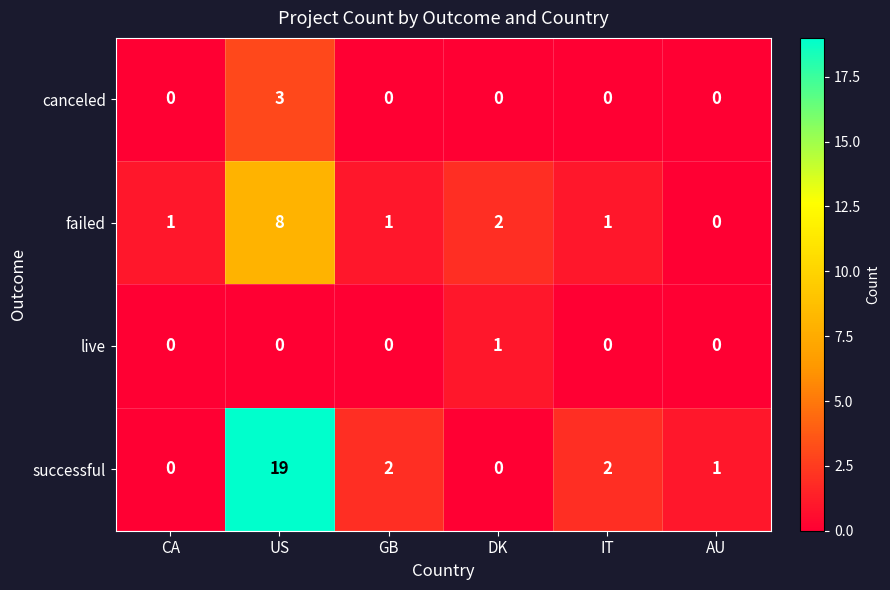

Reading left to right, what are all the values shown in this chart?

canceled: CA=0	US=3	GB=0	DK=0	IT=0	AU=0
failed: CA=1	US=8	GB=1	DK=2	IT=1	AU=0
live: CA=0	US=0	GB=0	DK=1	IT=0	AU=0
successful: CA=0	US=19	GB=2	DK=0	IT=2	AU=1